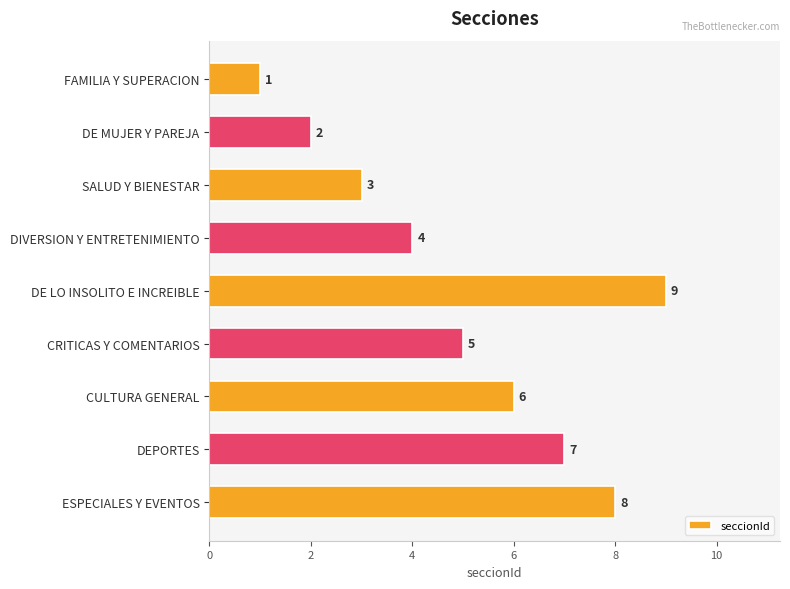

Reading top to bottom, extract all data points from this chart.

FAMILIA Y SUPERACION=1	DE MUJER Y PAREJA=2	SALUD Y BIENESTAR=3	DIVERSION Y ENTRETENIMIENTO=4	DE LO INSOLITO E INCREIBLE=9	CRITICAS Y COMENTARIOS=5	CULTURA GENERAL=6	DEPORTES=7	ESPECIALES Y EVENTOS=8